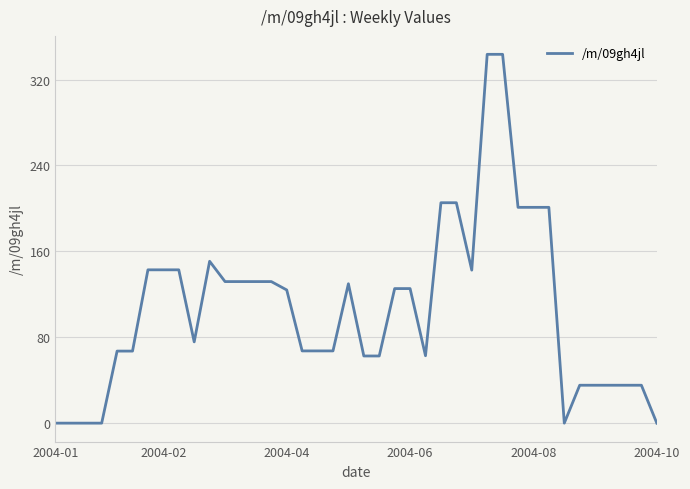

What is the difference between the maximum and minimum values?

343.4